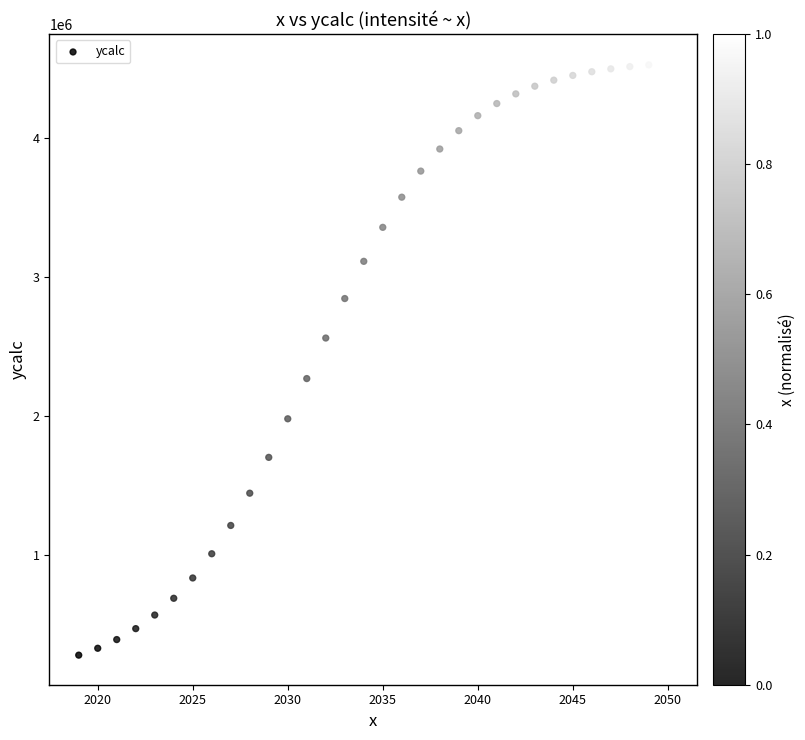

What is the range of Y values (max minus min)?

4258361.5